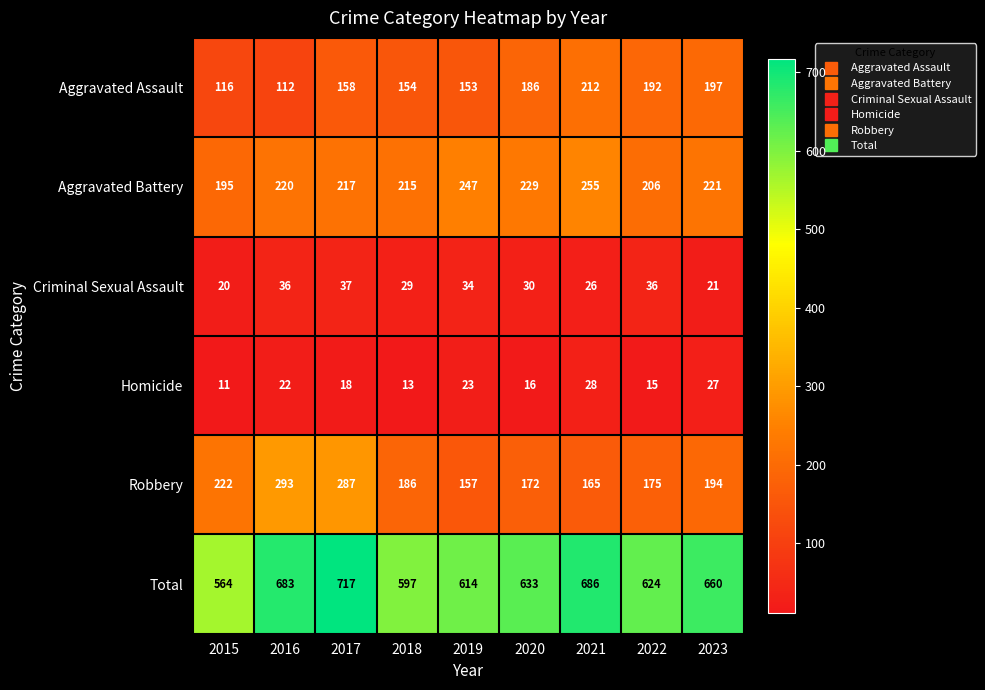

What is the sum of all Aggravated Assault values?

1480